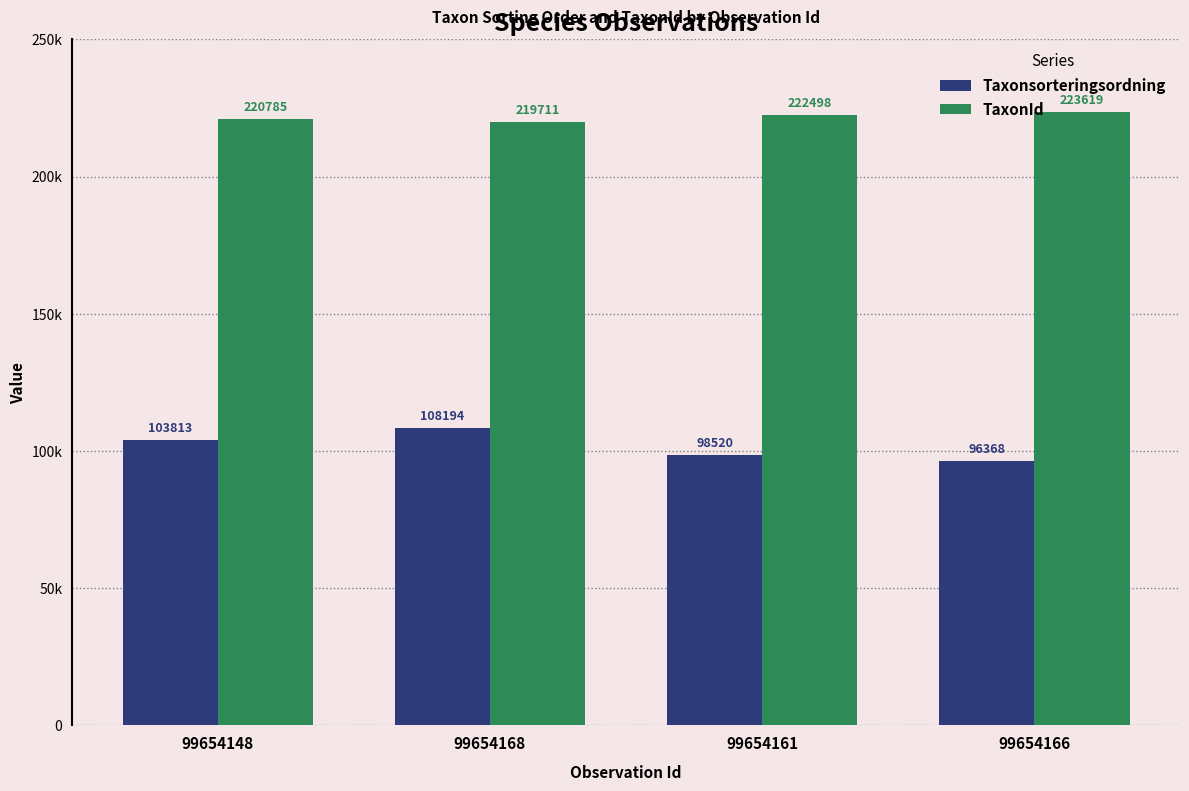

What are all the series names shown in the legend?

Taxonsorteringsordning, TaxonId